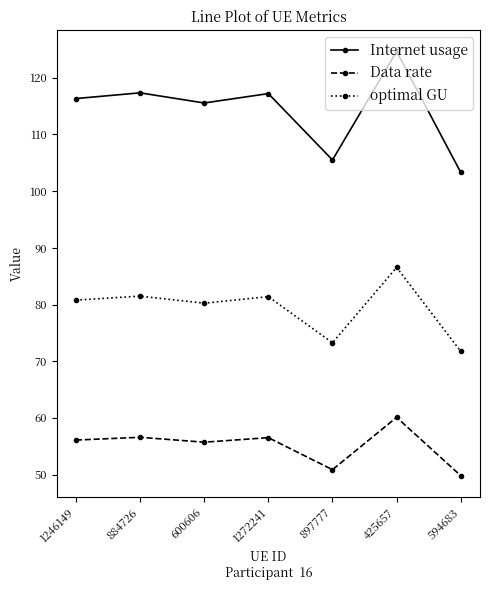

The value of Data rate at 594683 is 49.8. True or false?

True